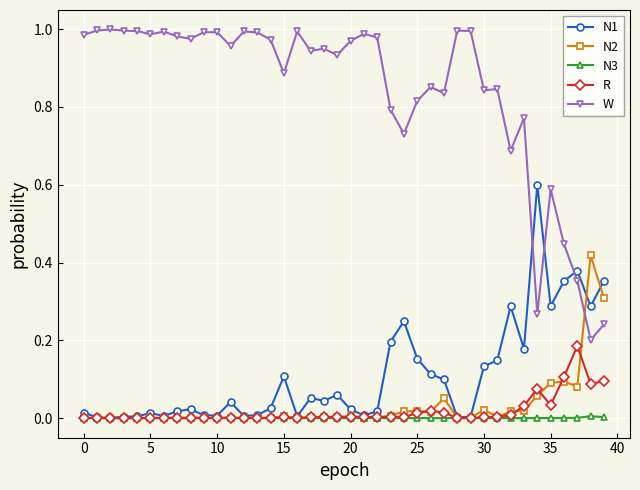

Which series has the widest spread of values?

W